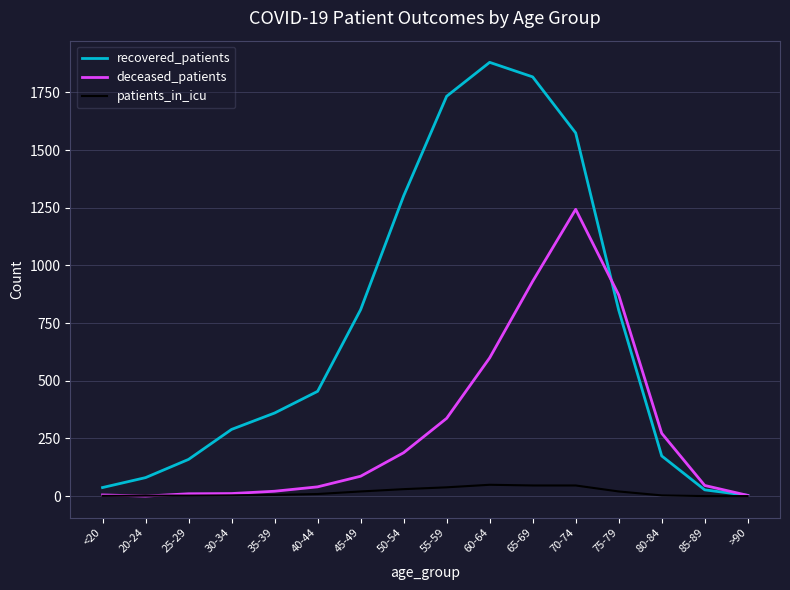

Which series has the widest spread of values?

recovered_patients